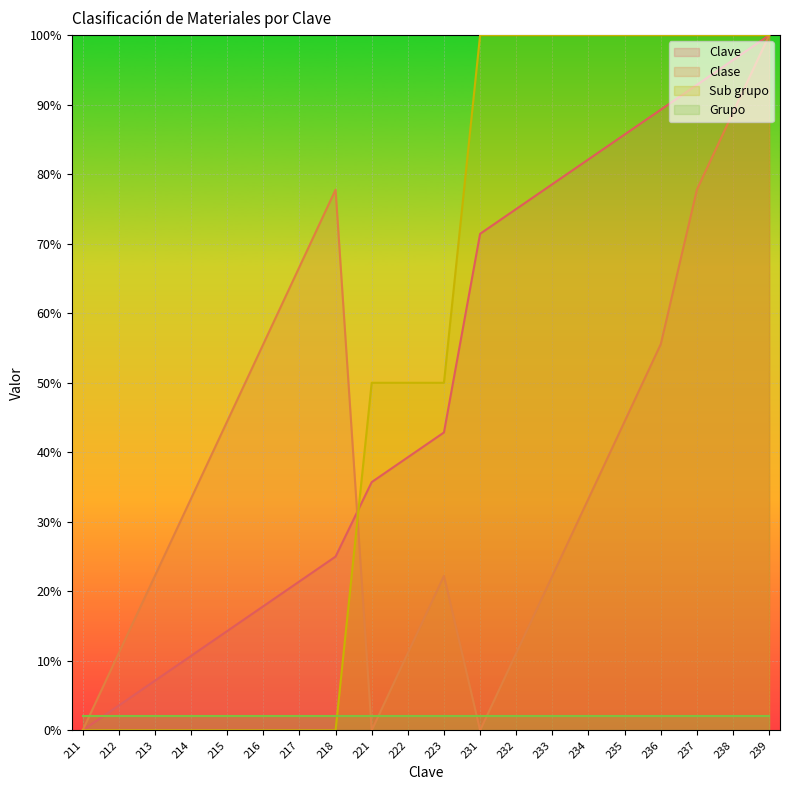

How many data points in Sub grupo are above 50?

9